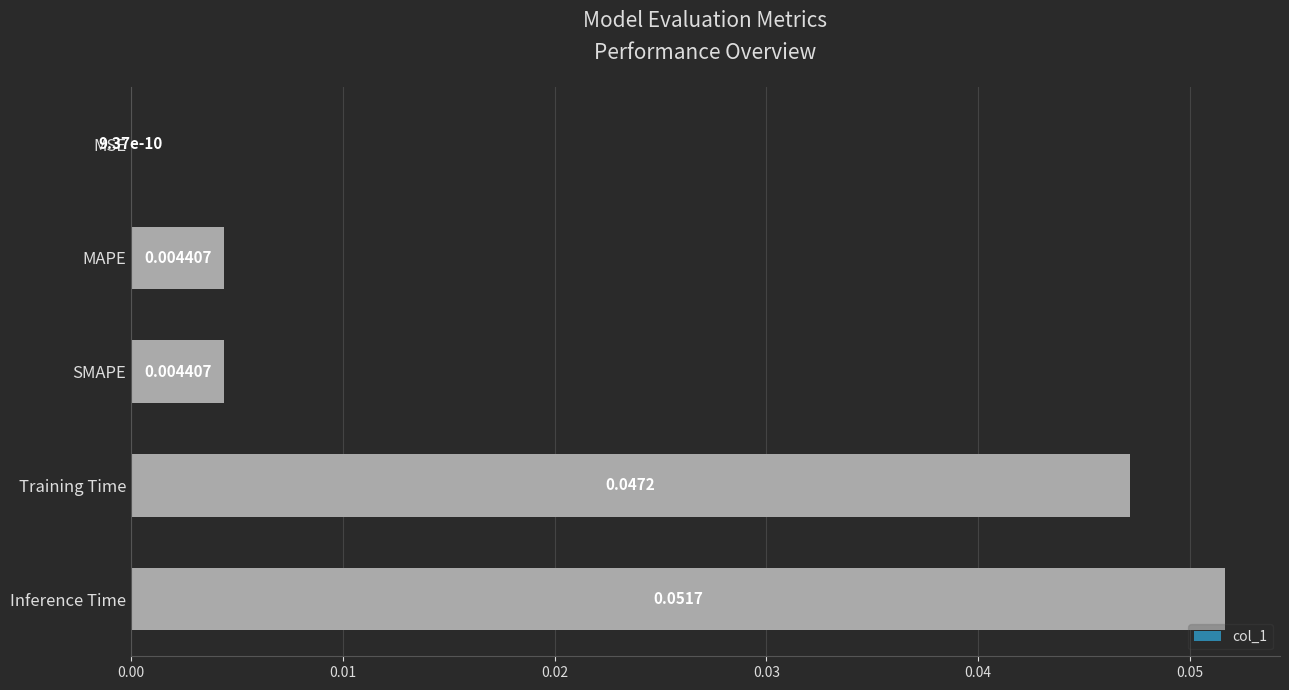

How many categories are shown in the chart?

5